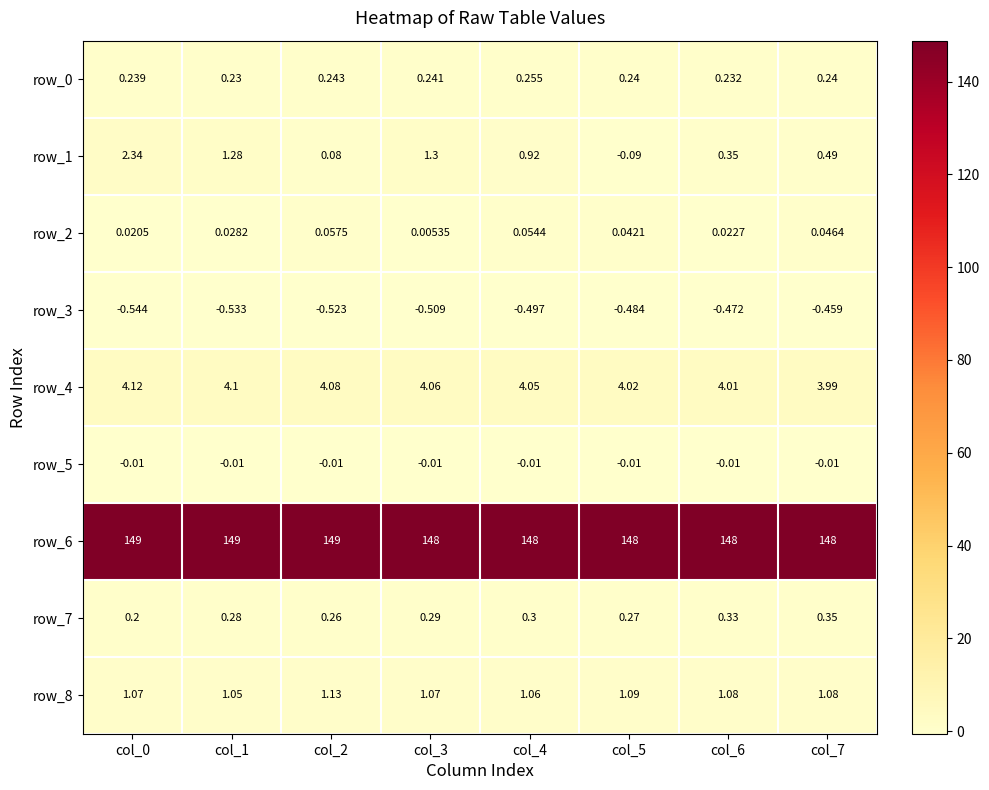

Is the value of row_1 at col_0 greater than the value of row_7 at col_0?

Yes